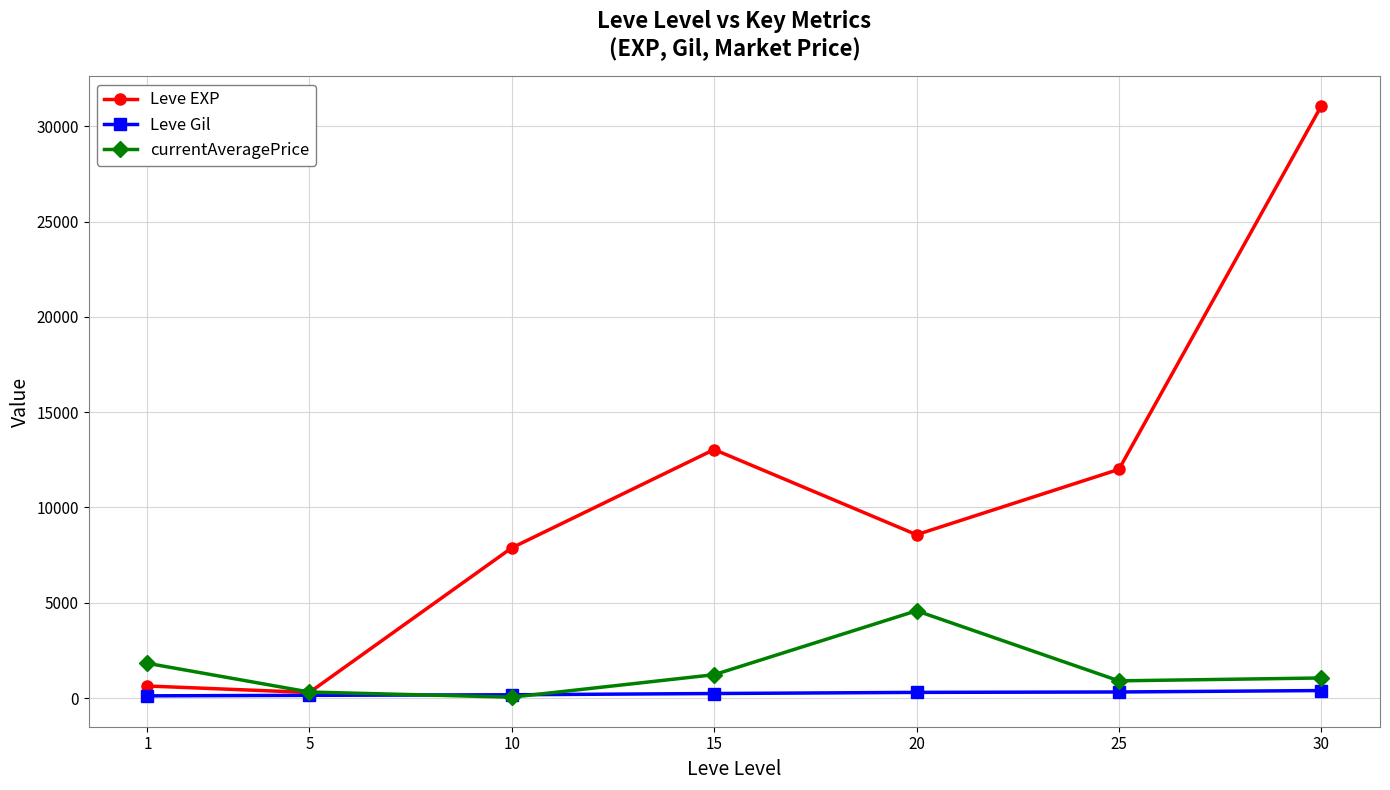

Where is the first local maximum for currentAveragePrice?

20